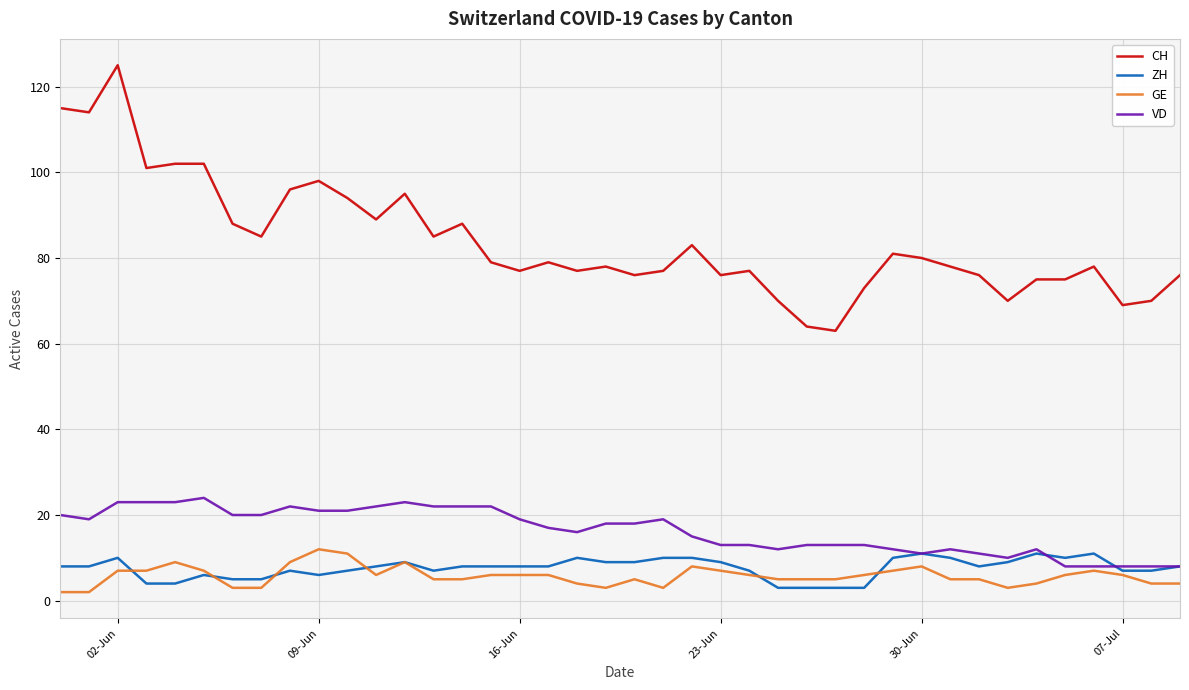

Which series has the widest spread of values?

CH